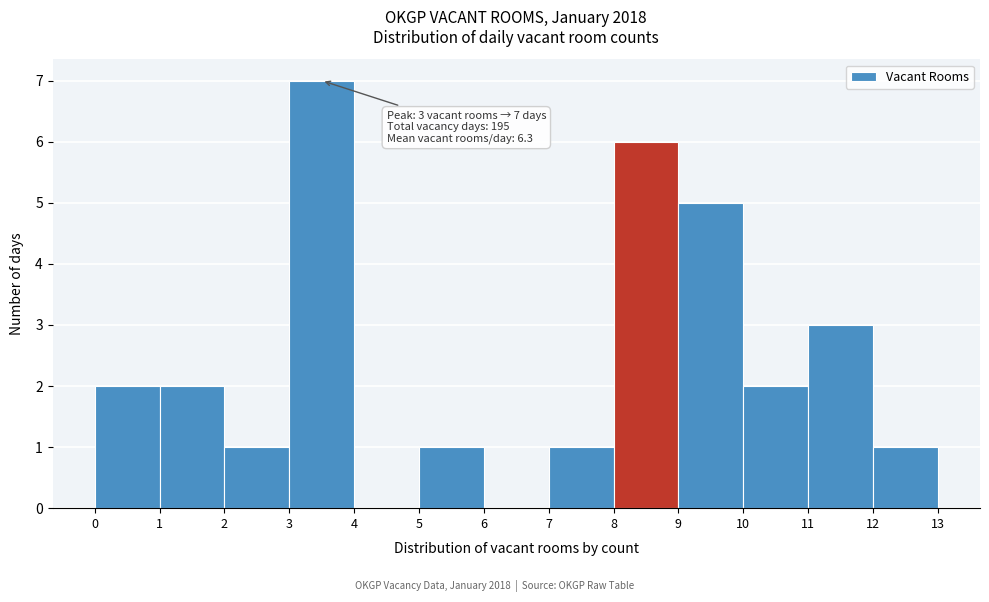

Which range on the x-axis has the tallest bar?

3 to 4